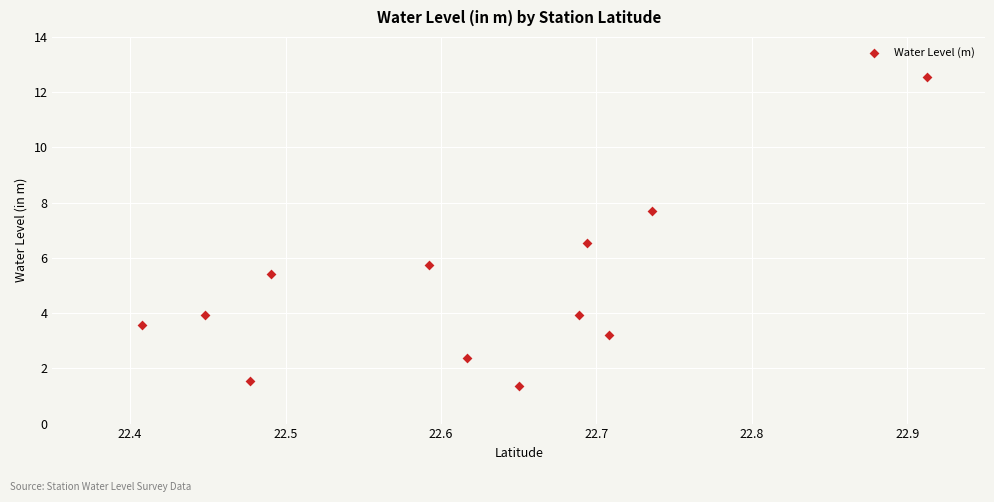

What Y value in the scatter plot is closest to 6?

5.7